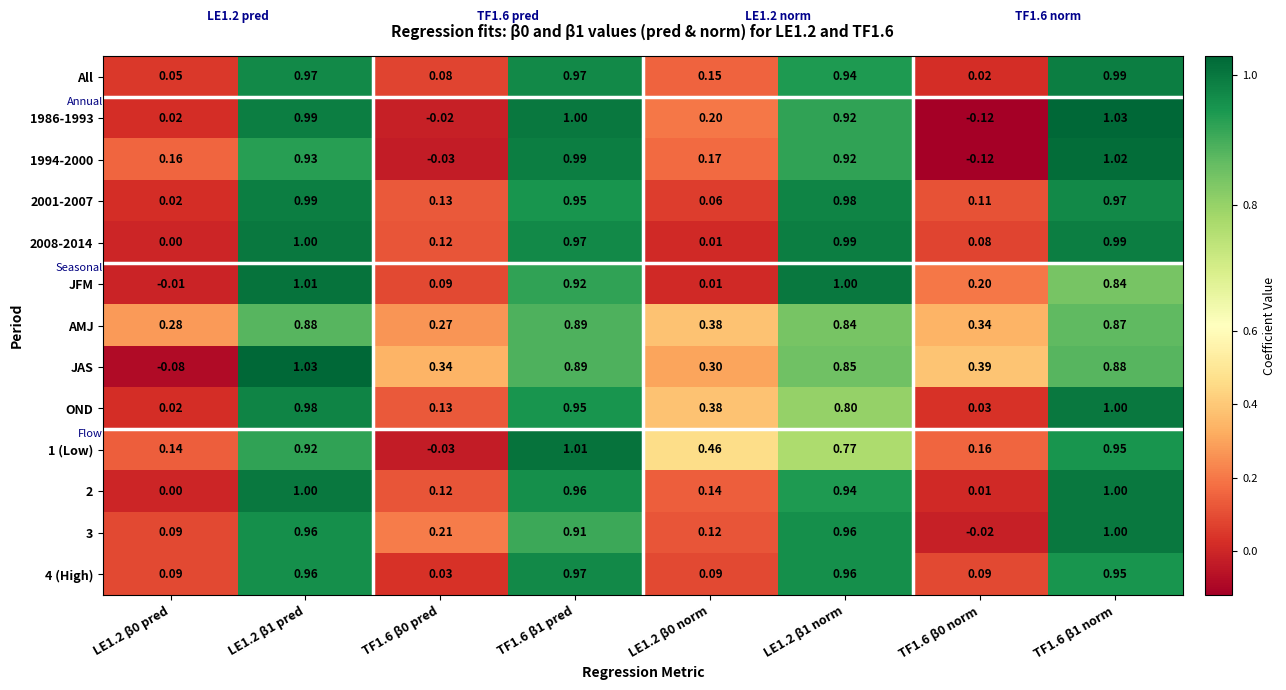

Is the value of 2008-2014 at TF1.6 β1 pred greater than the value of JAS at LE1.2 β0 pred?

Yes